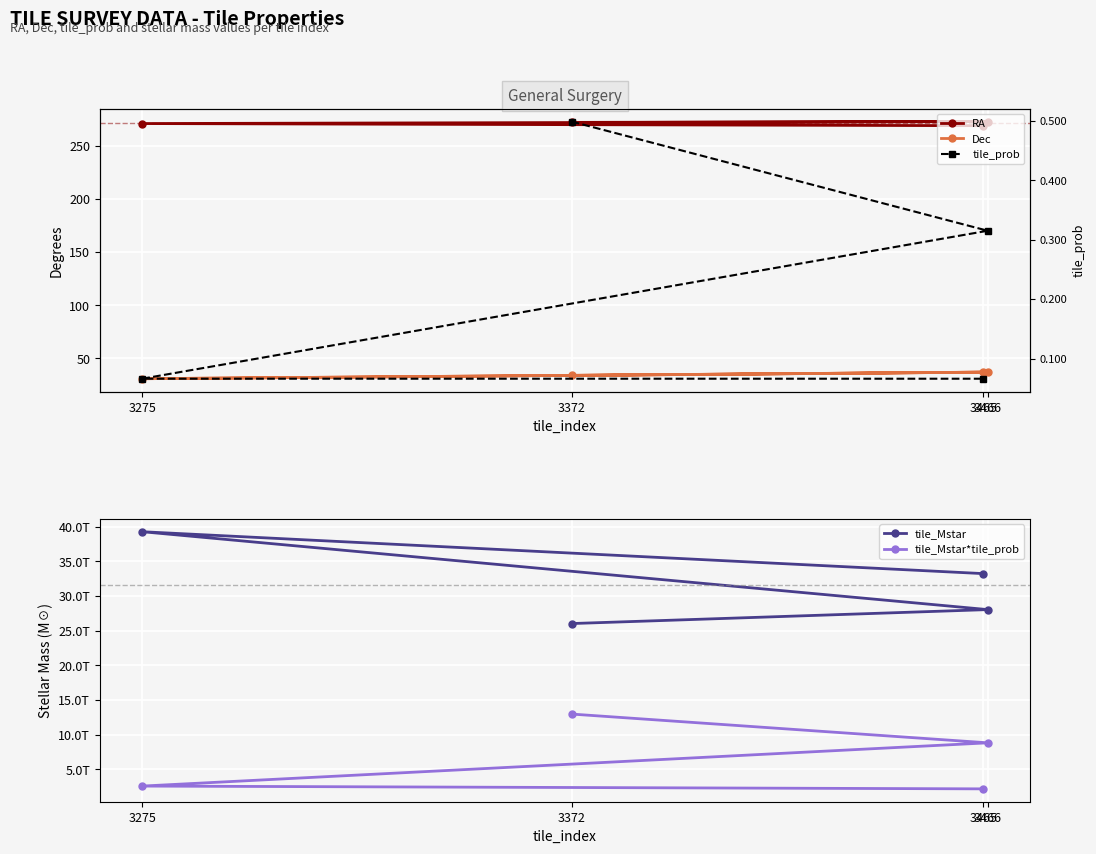

Is the value of Dec at 3465 greater than the value of tile_Mstar at 3466?

No